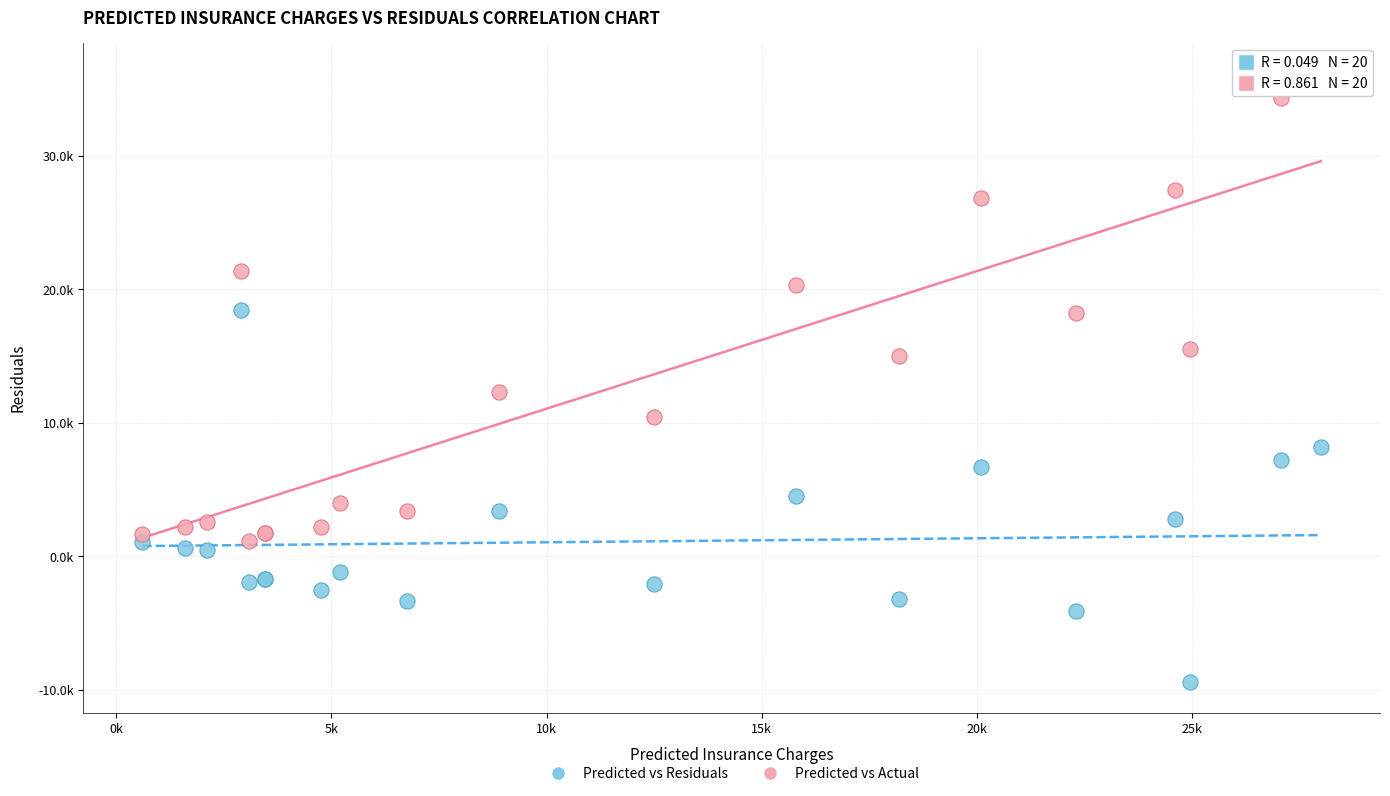

What are all the series names shown in the legend?

Predicted vs Residuals, Predicted vs Actual